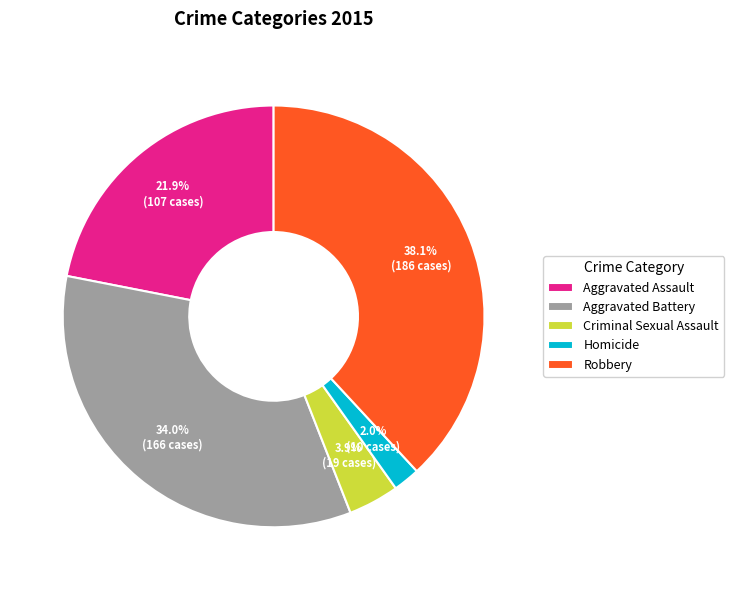

What portion of the pie excludes Homicide?

98.0%